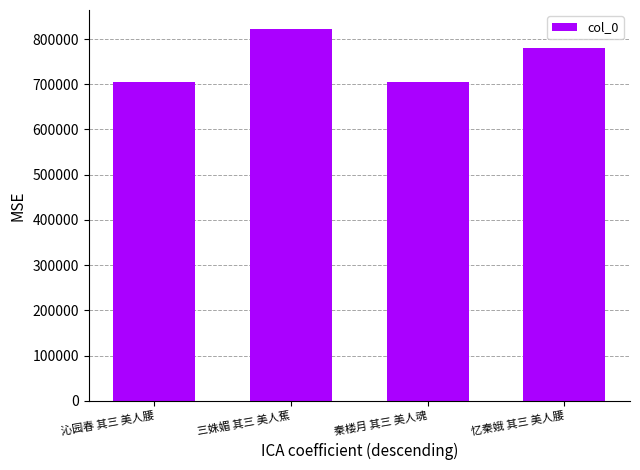

Is it true that the value at 三姝媚 其三 美人蕉 is 823068?

True